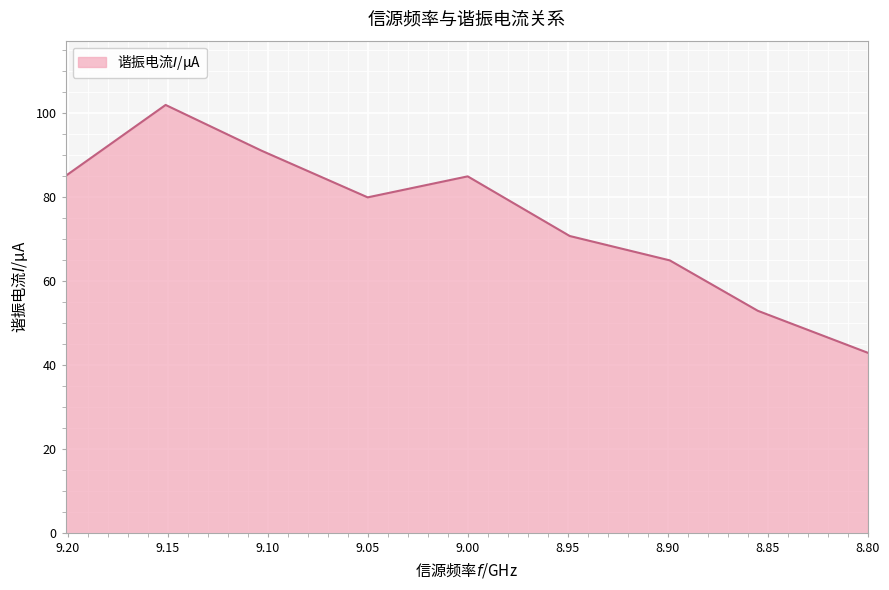

What is the difference between the values at 9.0 and 9.103?

6.1